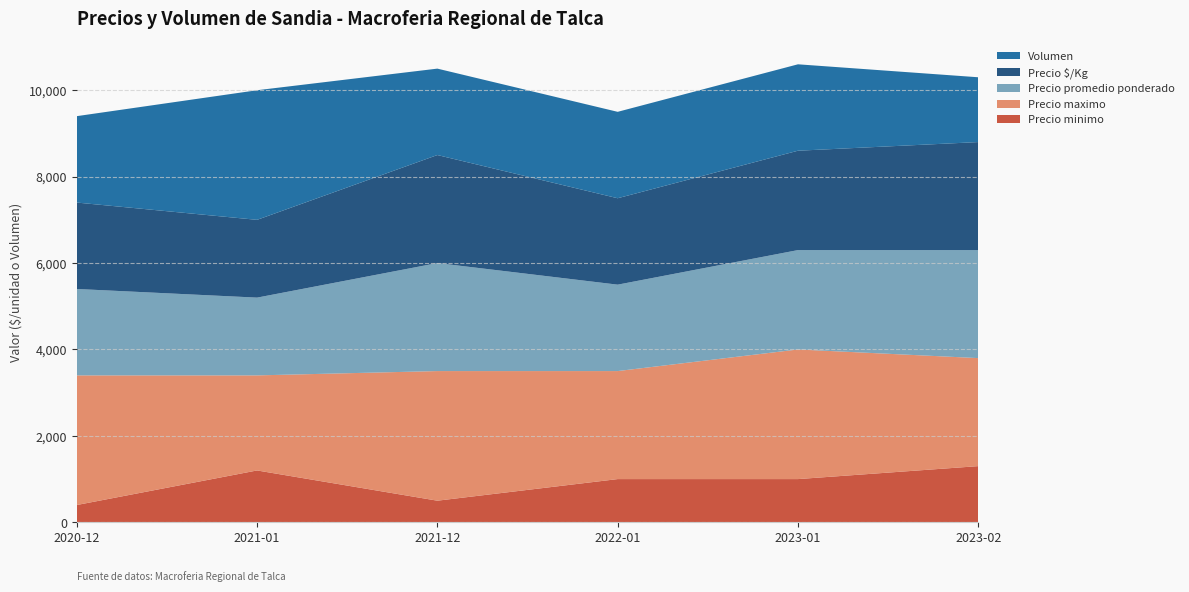

Reading right to left, extract all data points from this chart.

Precio minimo: 1300	1000	1000	500	1200	400
Precio maximo: 2500	3000	2500	3000	2200	3000
Precio promedio ponderado: 2500	2300	2000	2500	1800	2000
Precio $/Kg: 2500	2300	2000	2500	1800	2000
Volumen: 1500	2000	2000	2000	3000	2000